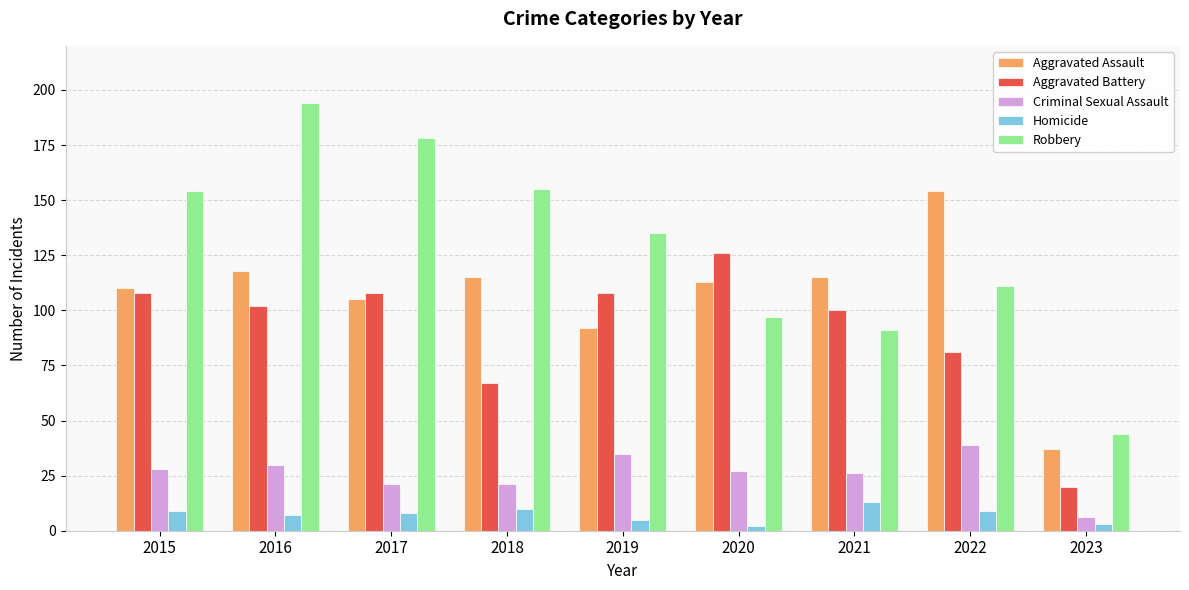

The Homicide series shows 7 at 2016. True or false?

True